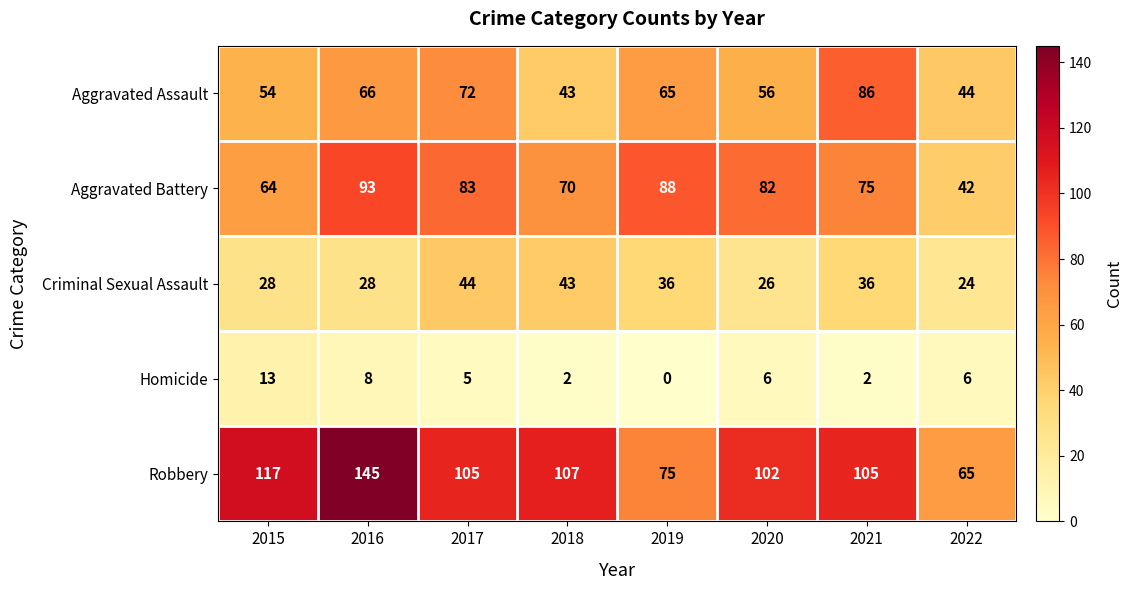

Between 2021 and 2022, which series saw the biggest shift?

Aggravated Assault